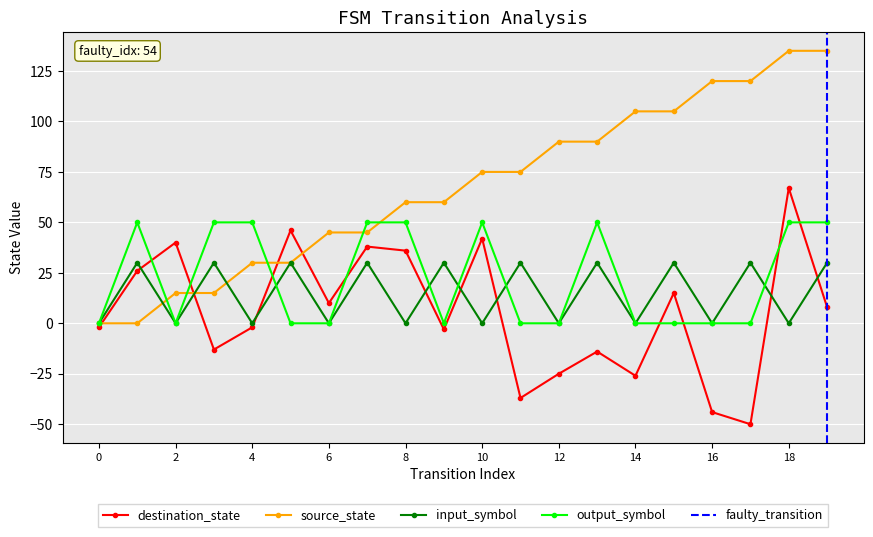

Which series ends up on top after the final intersection of input_symbol_num and source_state?

source_state